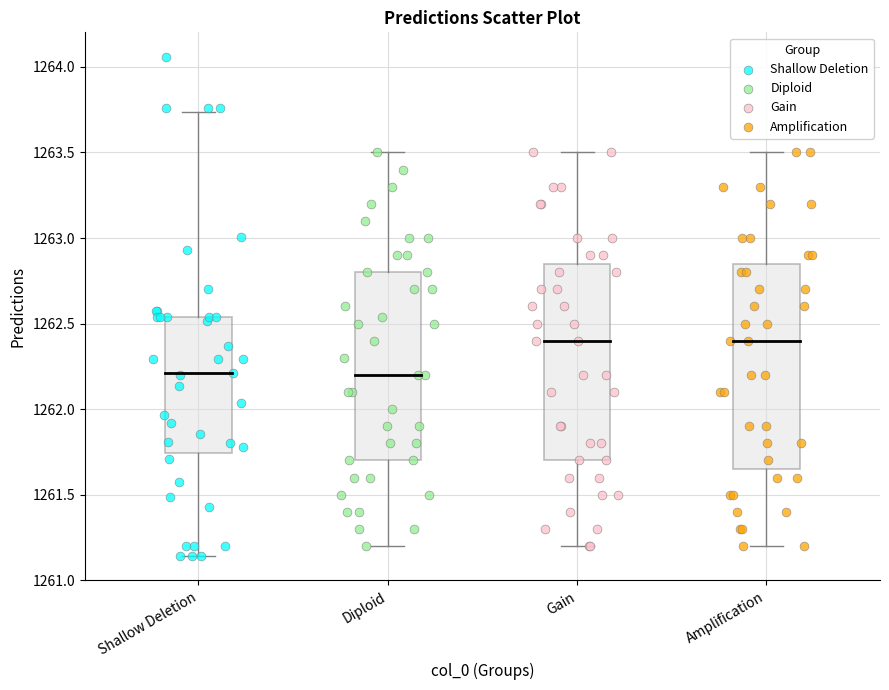

Which series contains the highest Y value?

Shallow Deletion